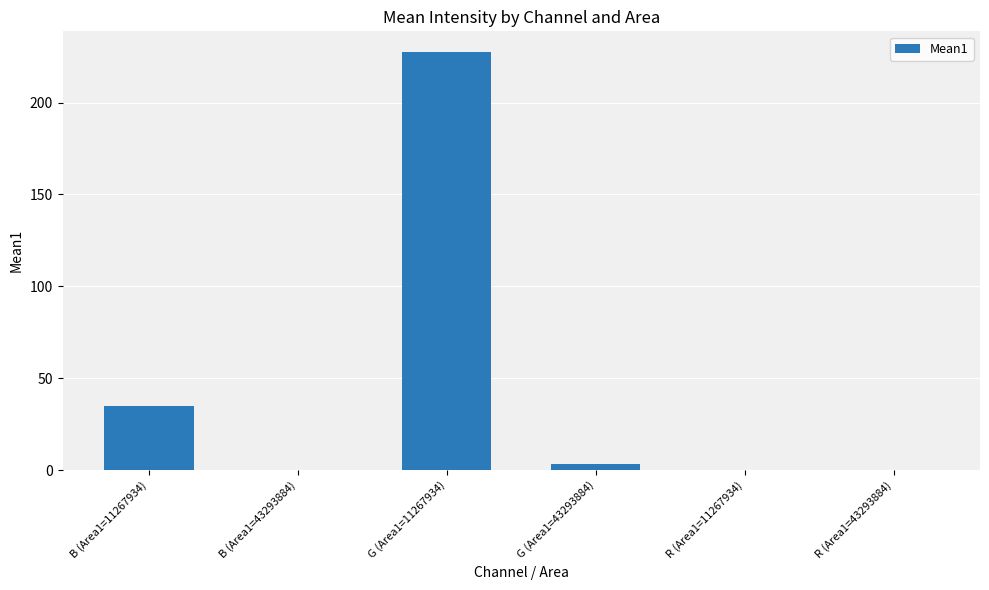

Which label corresponds to the largest value in the chart?

G (Area1=11267934)